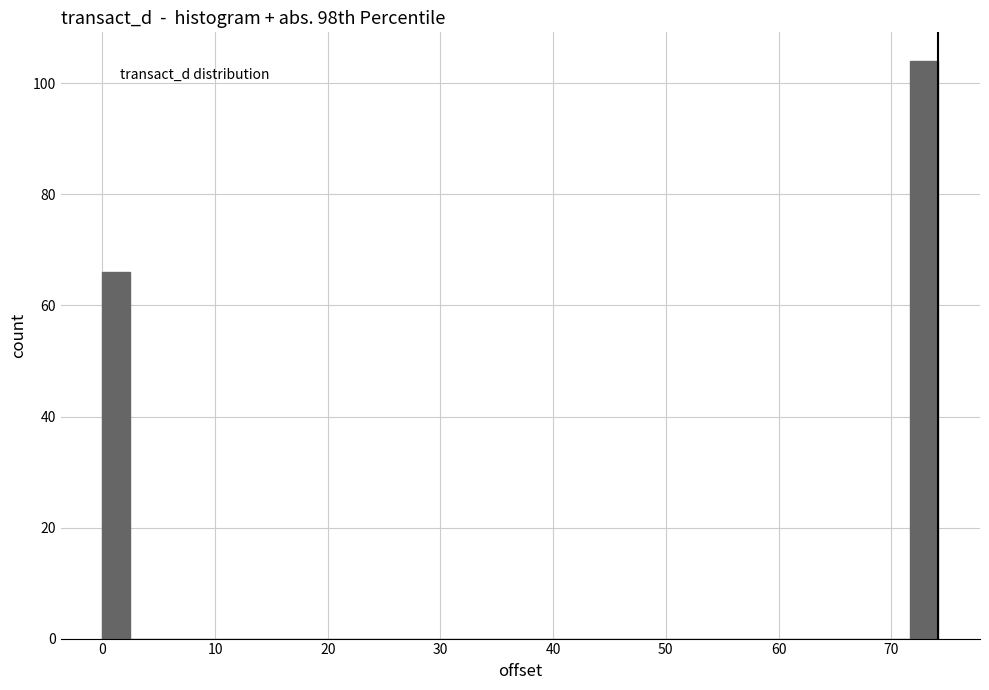

Around what value on the x-axis is the tallest bar? Give the approximate position of its centre, as read against the axis.

73